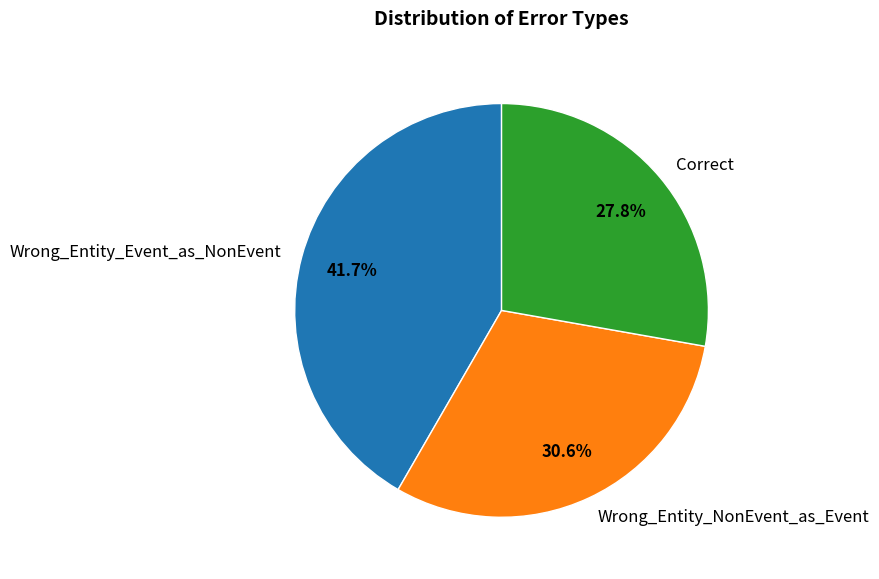

To the nearest percent, what percentage of the pie is Wrong_Entity_Event_as_NonEvent?

42%